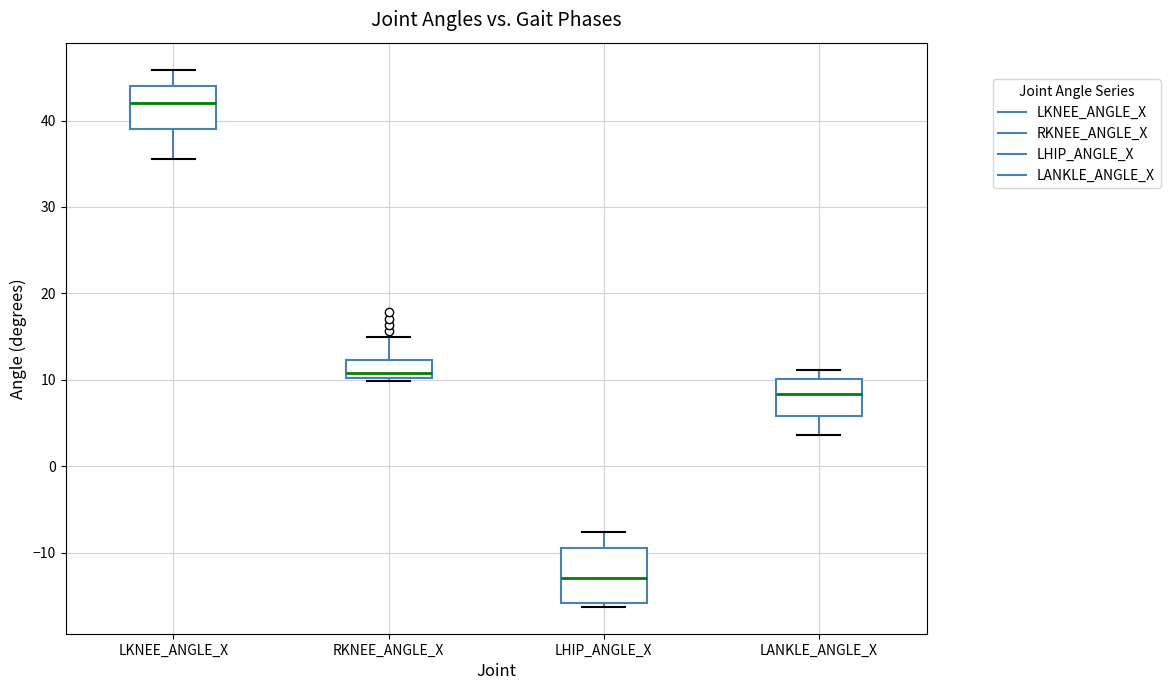

Which box is the tallest, from its lower edge to its upper edge?

LHIP_ANGLE_X